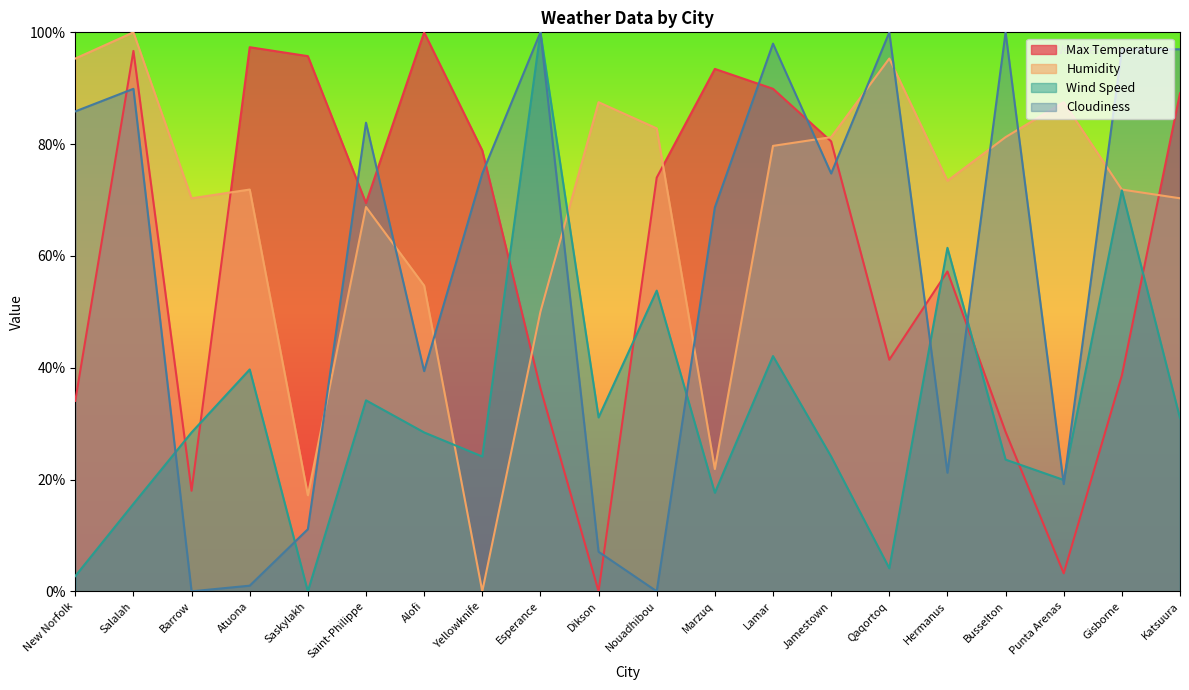

What position from the left is Saint-Philippe?

6